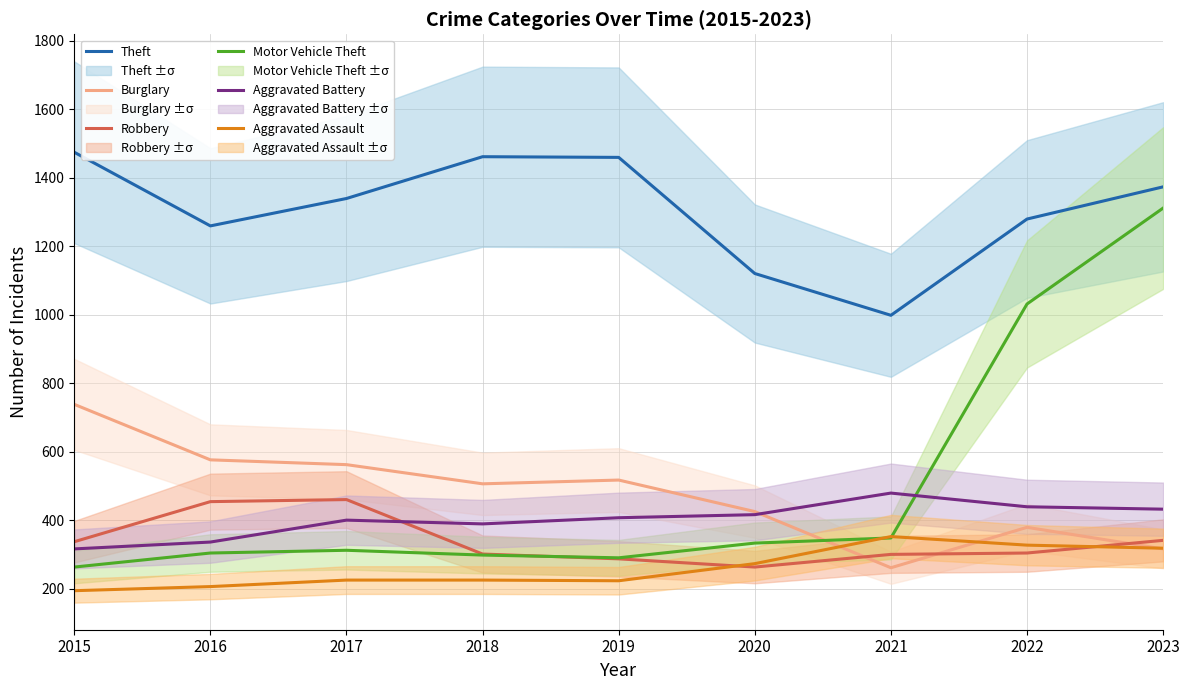

What is the value of the Theft point at the 2nd from the left?

1259